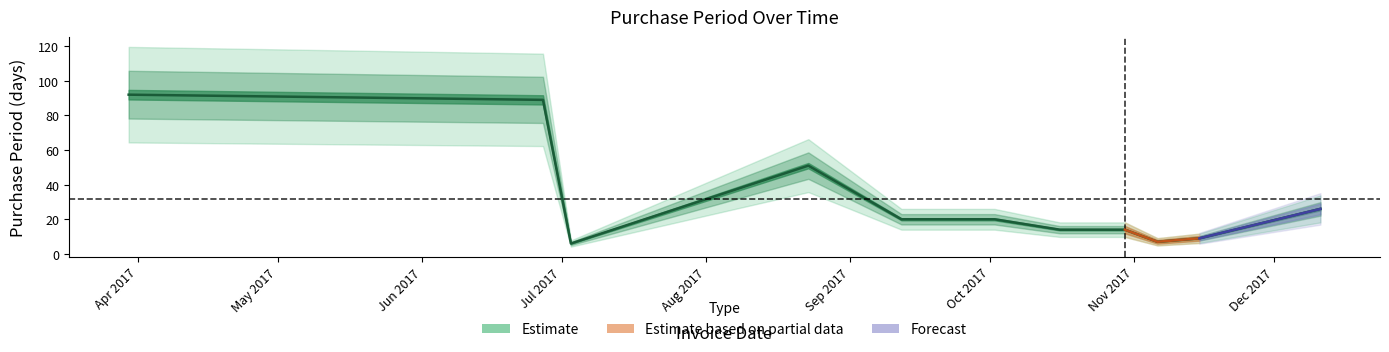

Where is the data nearest to the value 49?

2017-08-23